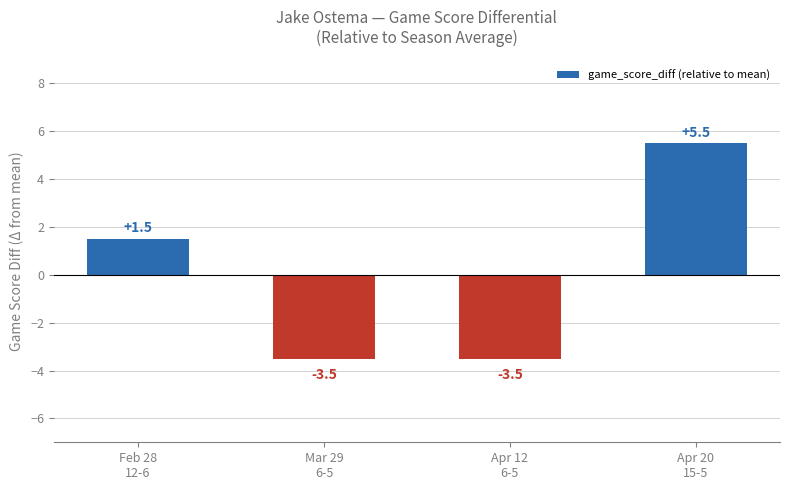

What is the label of the 2nd bar from the left?

Mar 29
6-5